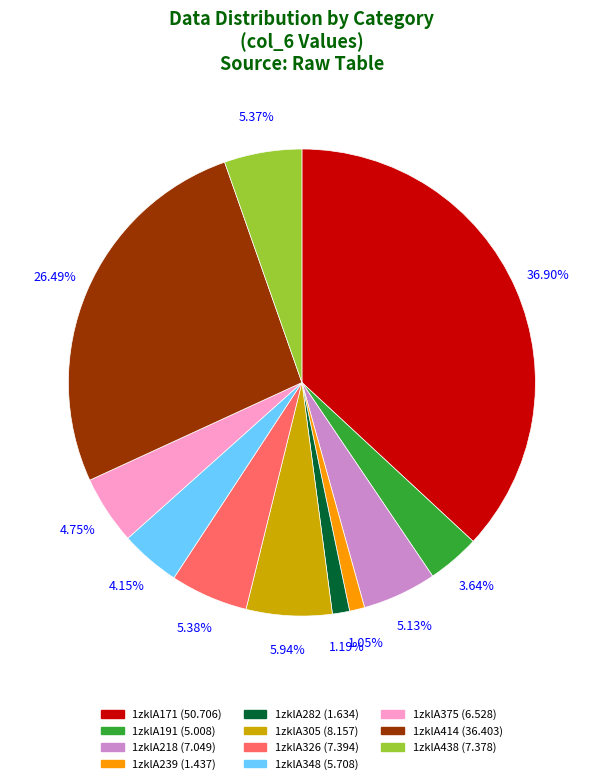

Approximately how many times larger is the value at 1zklA375 compared to 1zklA282?

4.0